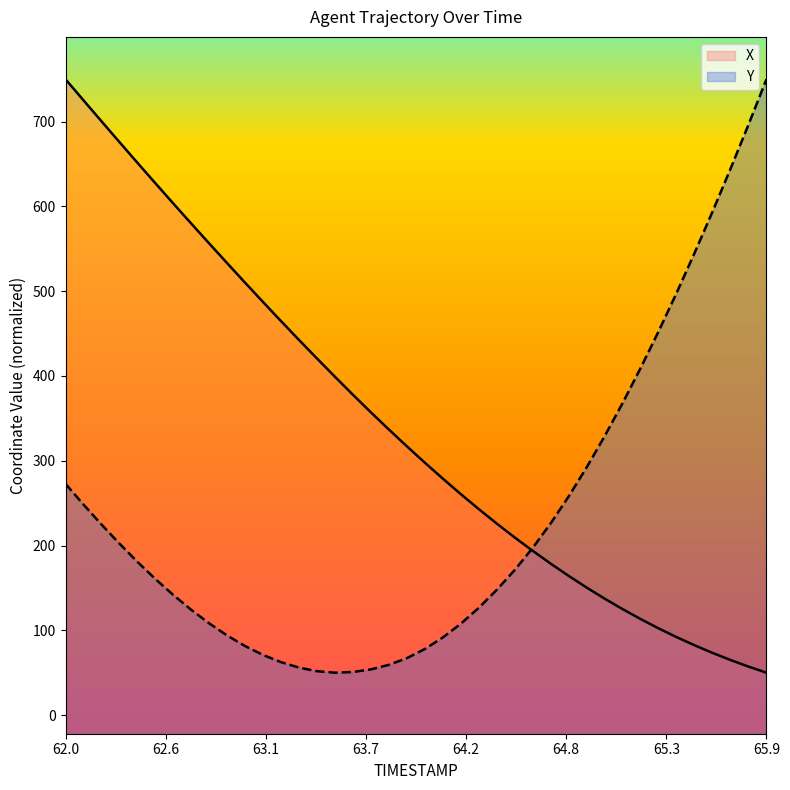

What is the spread (max minus min) of values at 62.3?

473.7